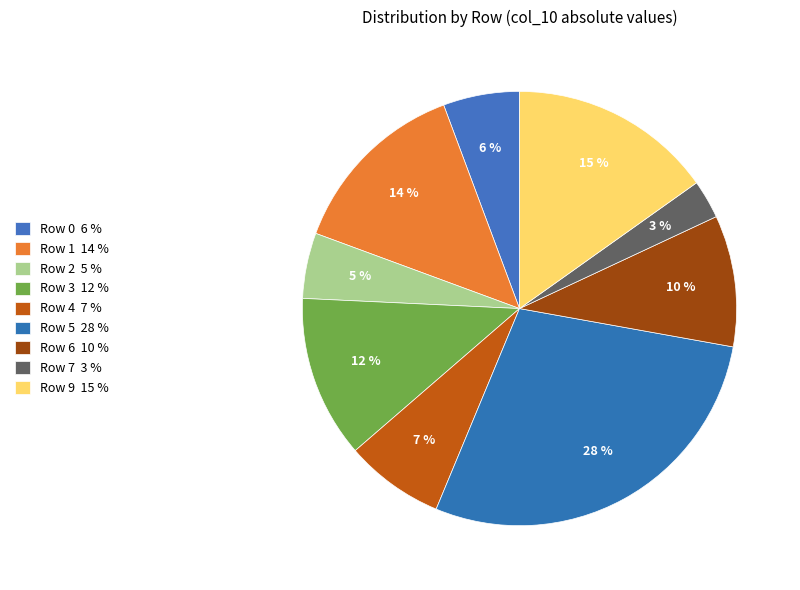

How many slices are in this pie chart?

9